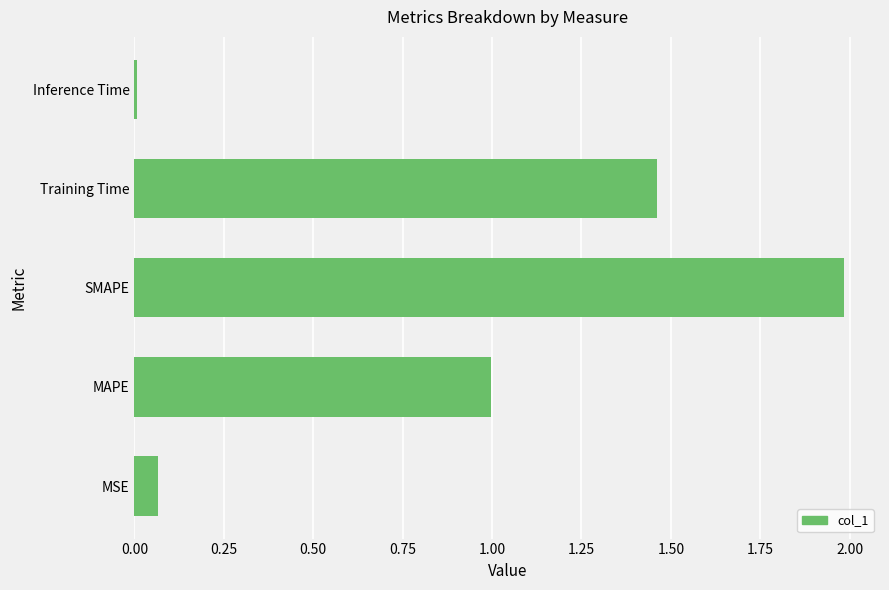

Is it true that the value at SMAPE is 2.0?

True